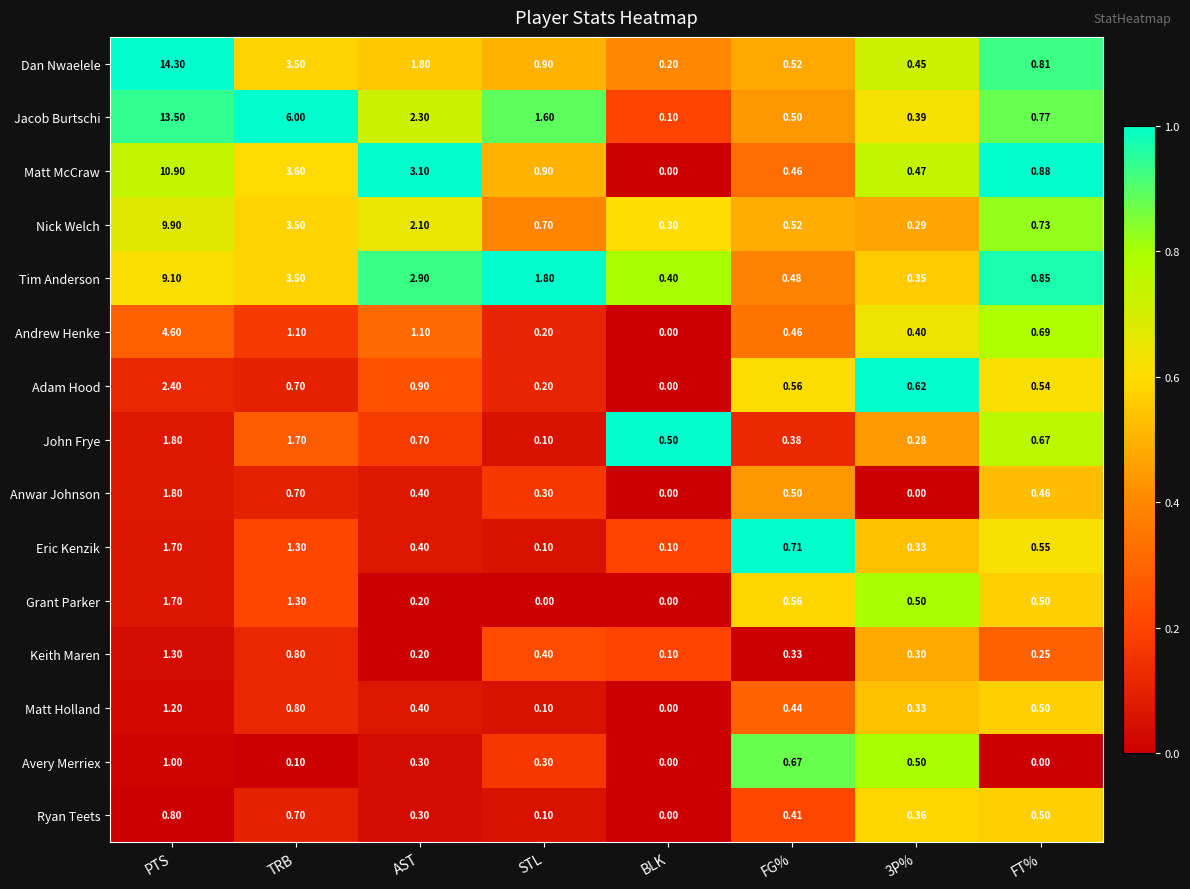

At which category is the sum across all series the highest?

PTS